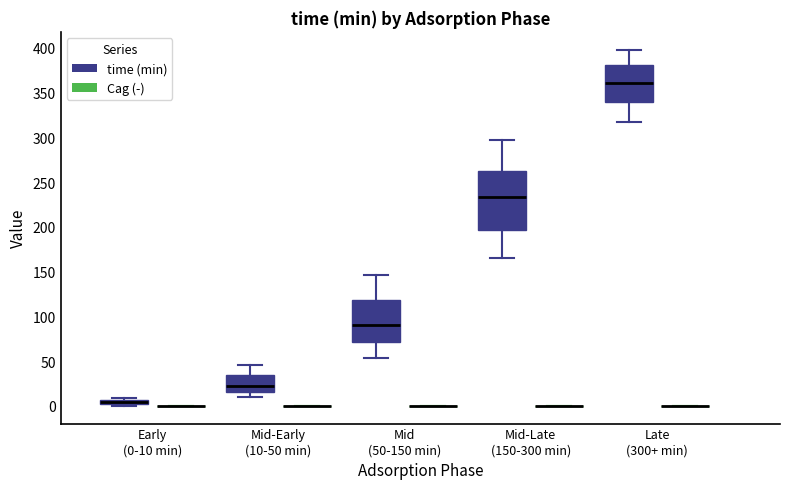

Comparing the boxes themselves (not the whiskers), which one is the tallest?

Mid-Late (150-300 min) (time (min))